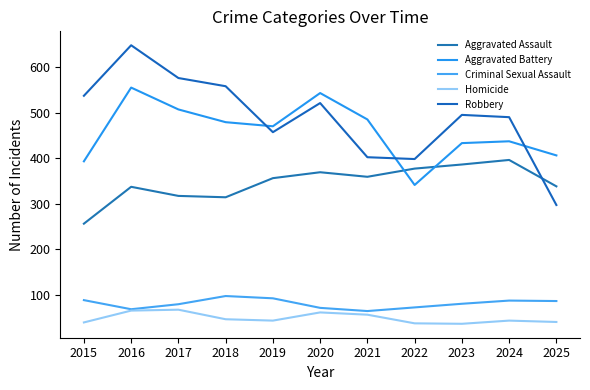

Does the chart have visible grid lines?

No